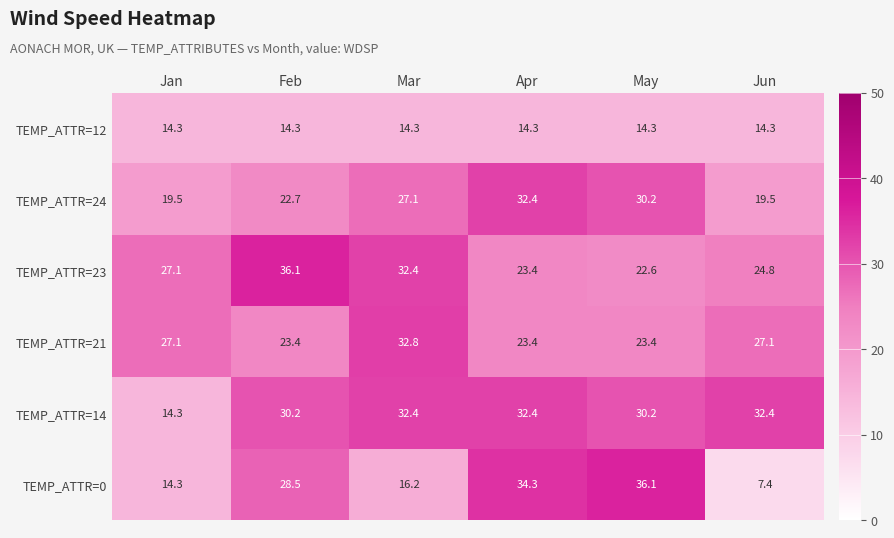

What is the difference between the highest and lowest values at Feb?

21.8